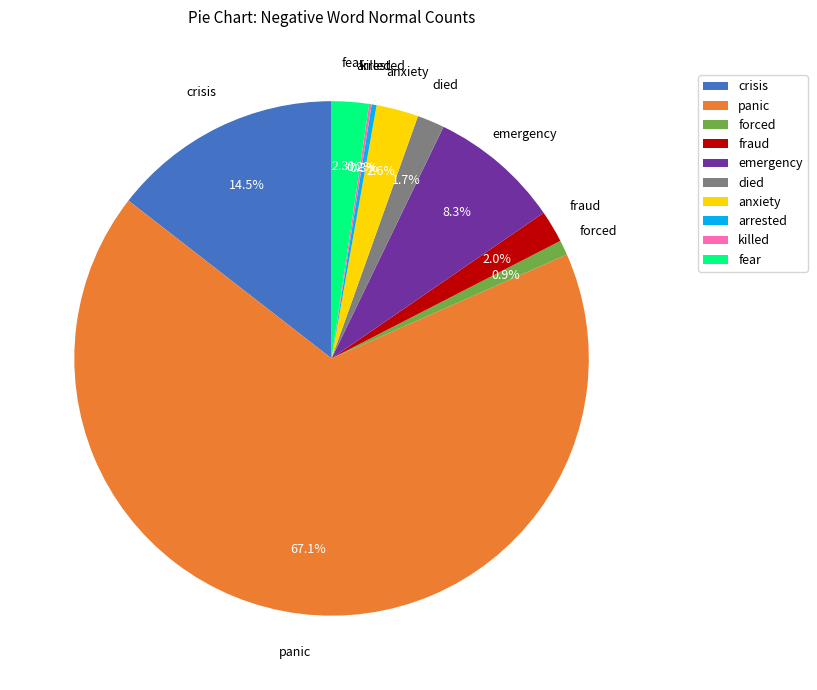

What portion of the pie excludes fraud?

98.0%